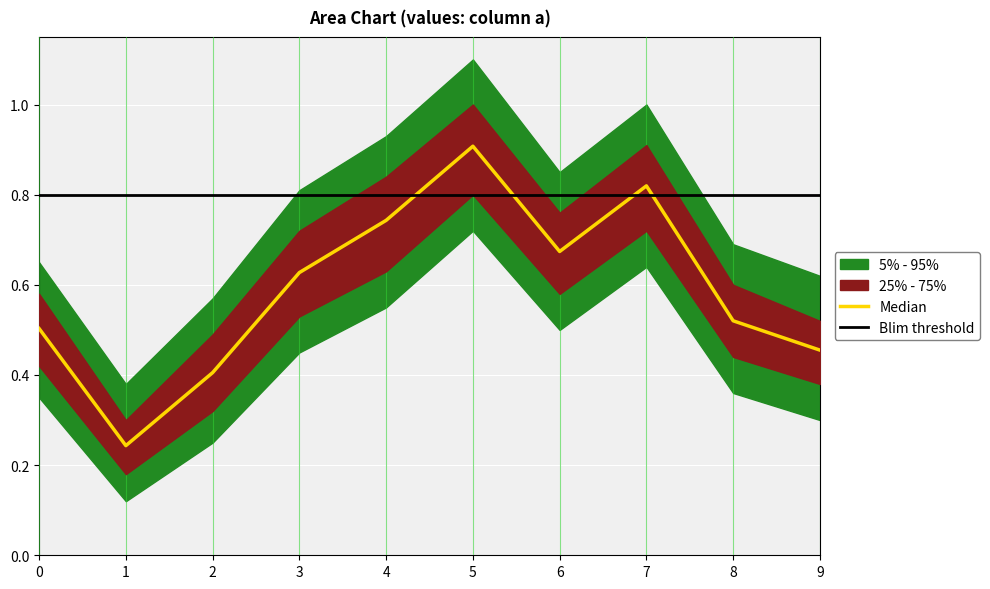

What is the spread (max minus min) of values at 9?

0.3